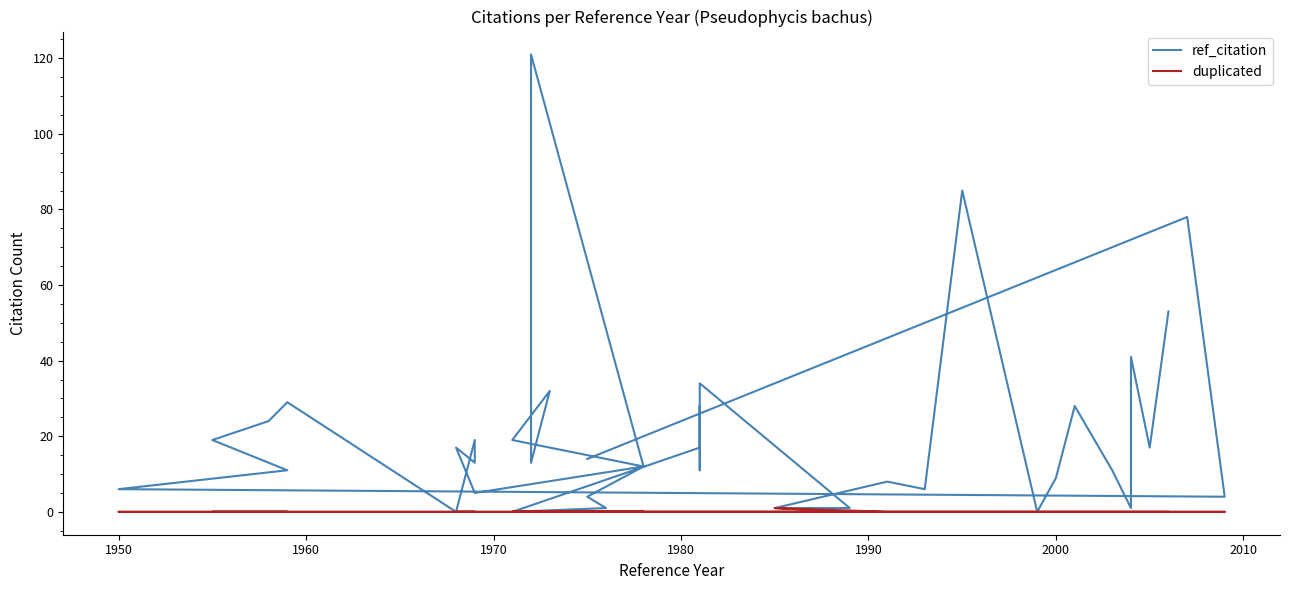

How many data points in ref_citation are less than 13?

20